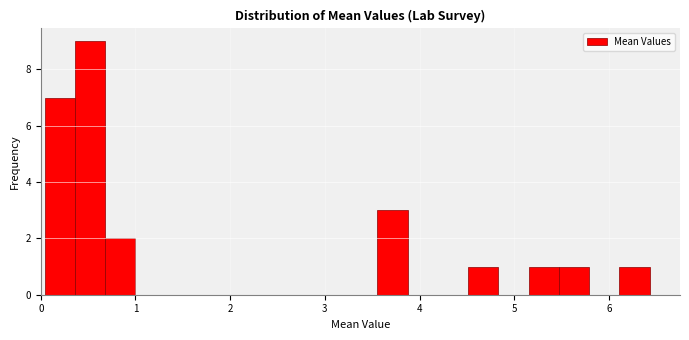

Read against the x-axis, roughly where is the centre of the tallest bar?

0.5